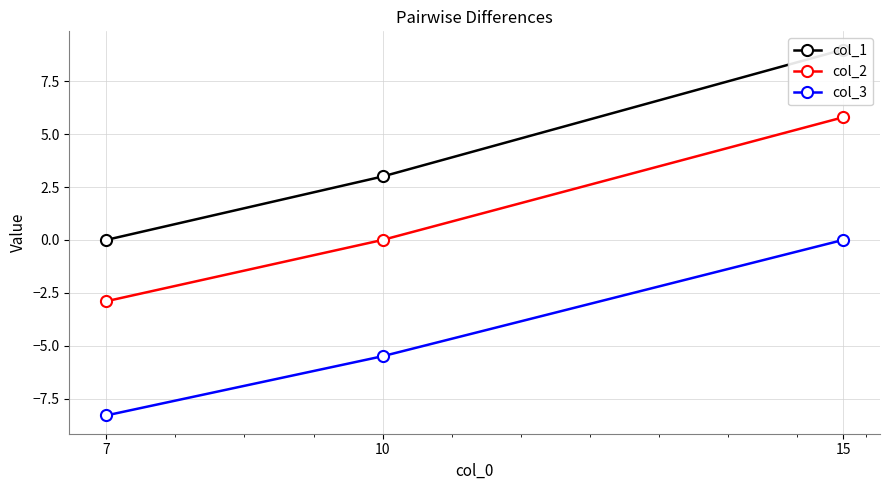

At which label is col_2 closest to 1?

10